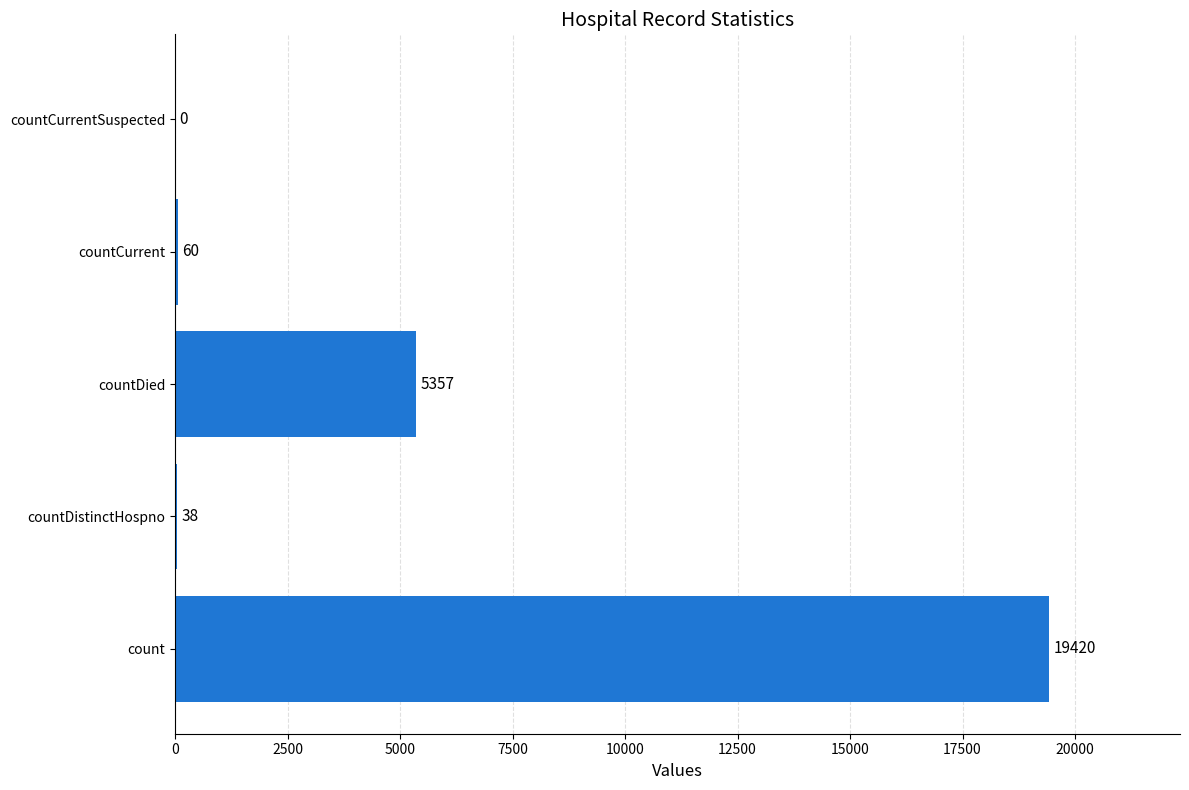

Between countDied and count, which is larger?

count